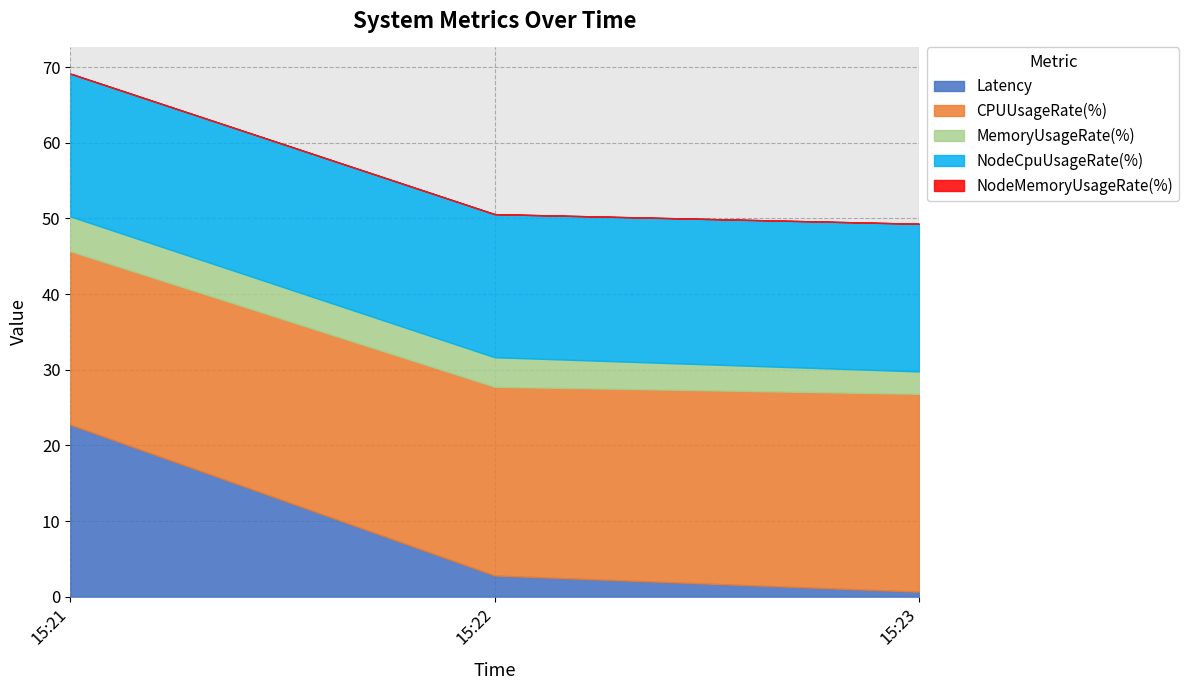

Between 15:23 and 15:22, which is larger?

15:22